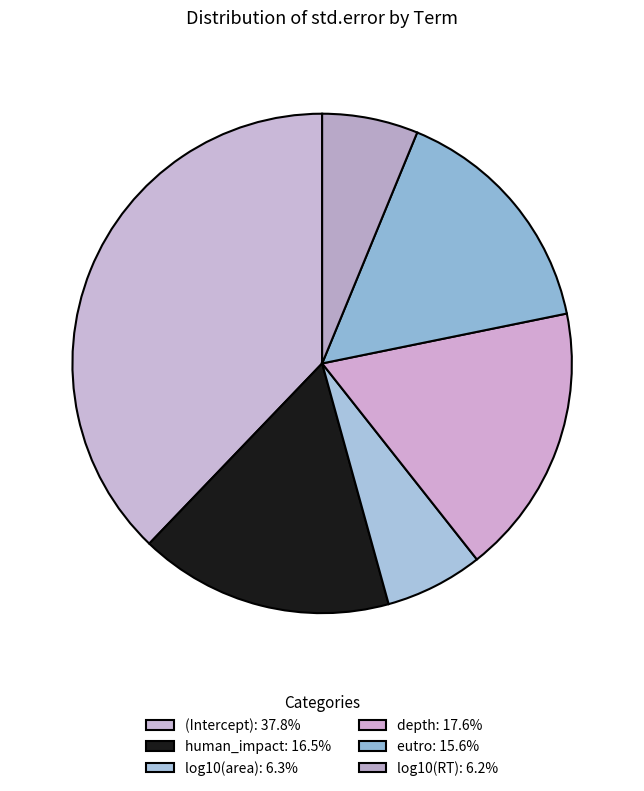

Count the number of slices in the pie.

6